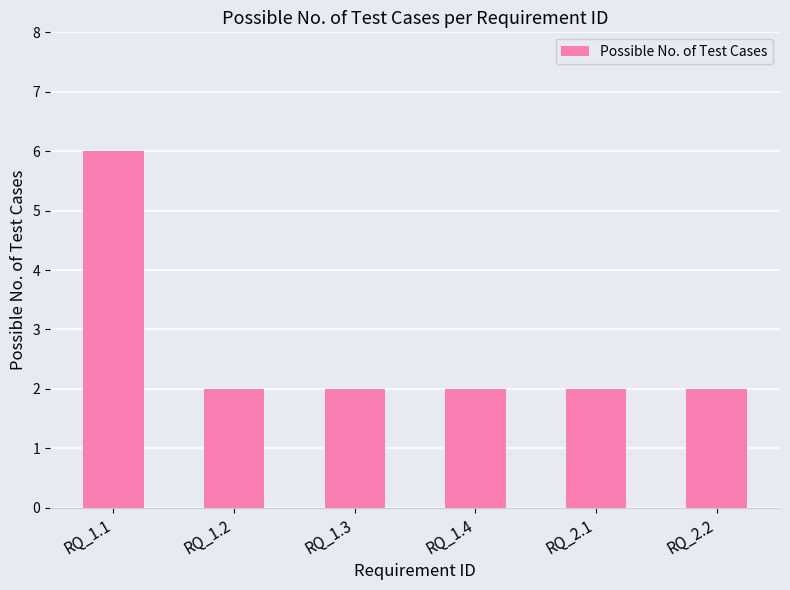

Which has a higher value, RQ_2.1 or RQ_1.1?

RQ_1.1